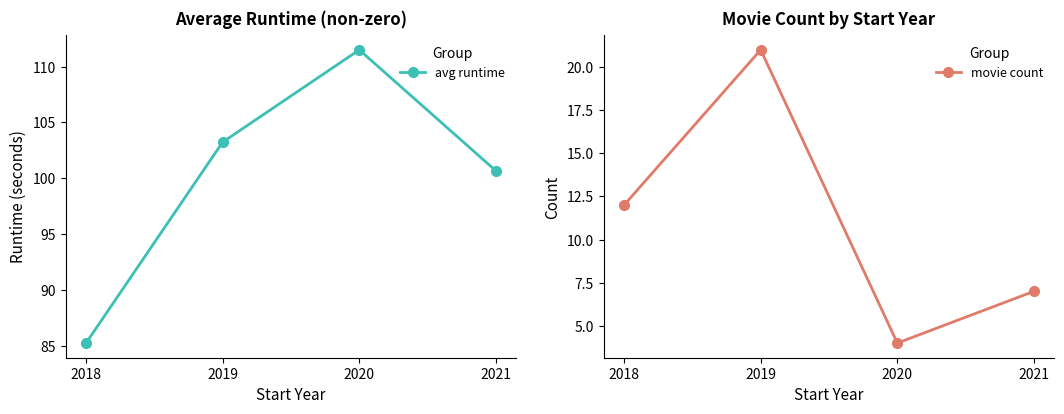

At which category does avg runtime reach its first local peak?

2020